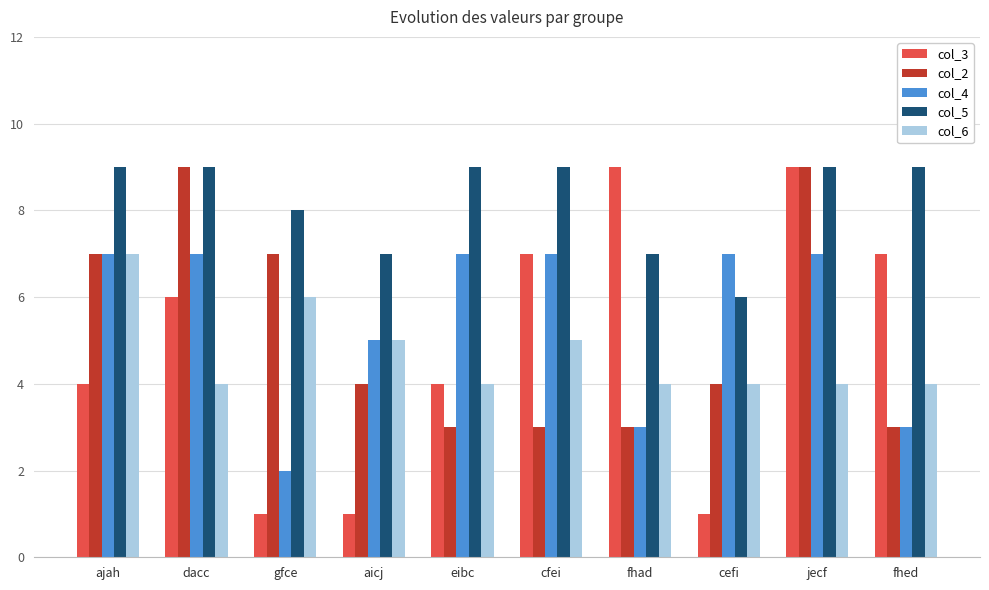

Reading left to right, extract all data points from this chart.

col_3: 4	6	1	1	4	7	9	1	9	7
col_2: 7	9	7	4	3	3	3	4	9	3
col_4: 7	7	2	5	7	7	3	7	7	3
col_5: 9	9	8	7	9	9	7	6	9	9
col_6: 7	4	6	5	4	5	4	4	4	4